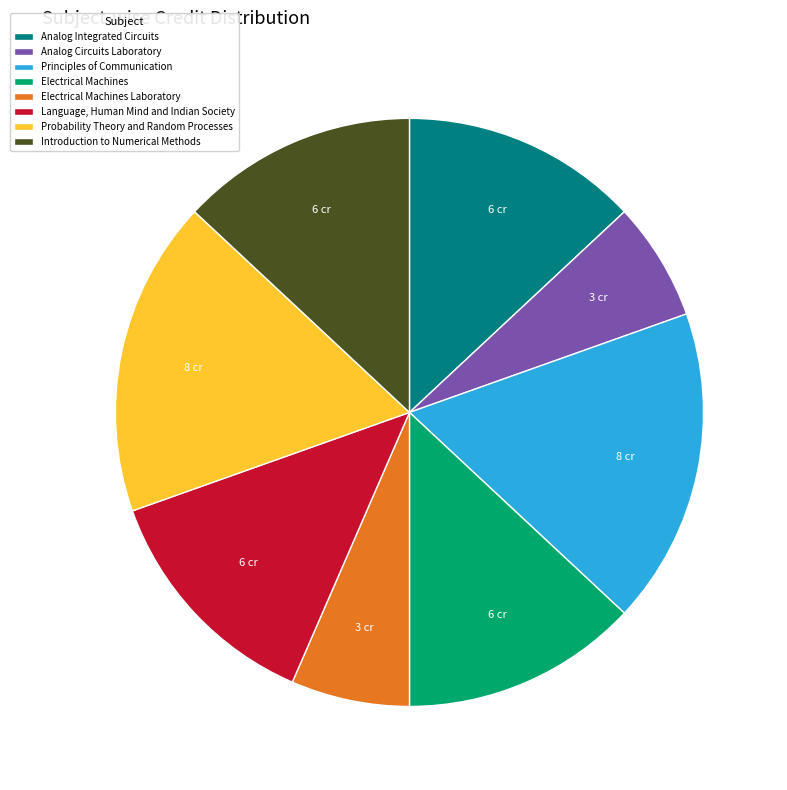

Does Introduction to Numerical Methods account for over 50% of the chart?

No